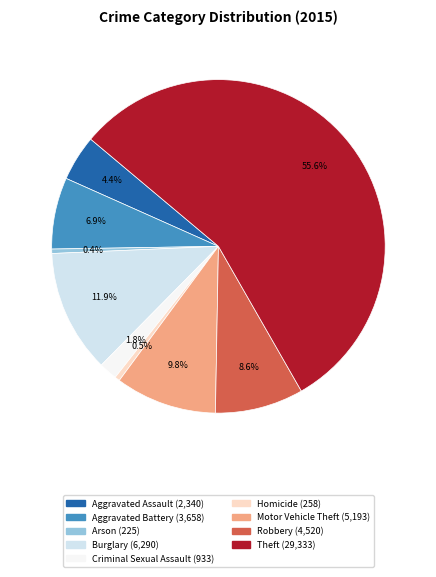

Is it true that Criminal Sexual Assault is 2% of the pie?

True